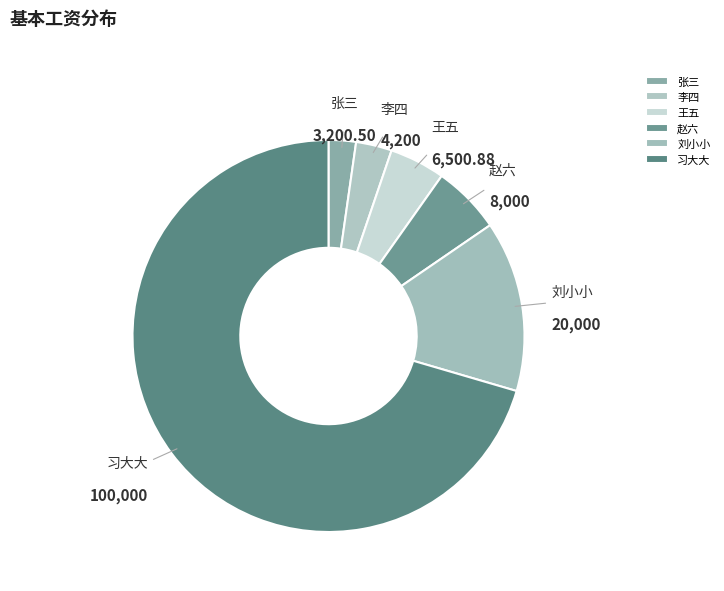

Which has a higher value, 李四 or 刘小小?

刘小小